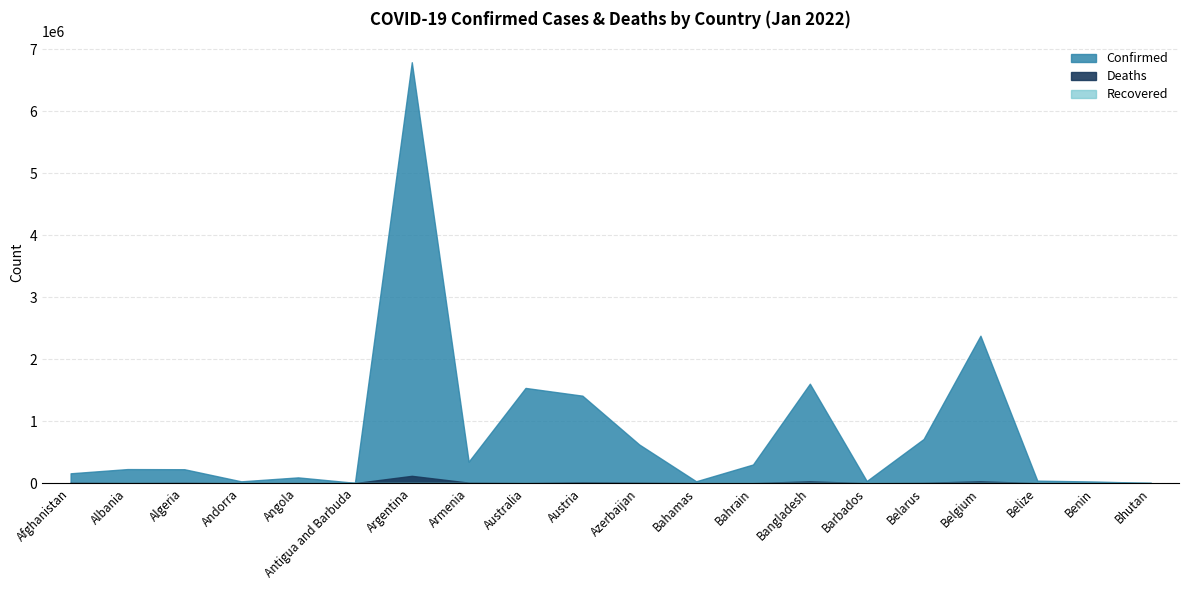

The value of Recovered at Barbados is 0. True or false?

True